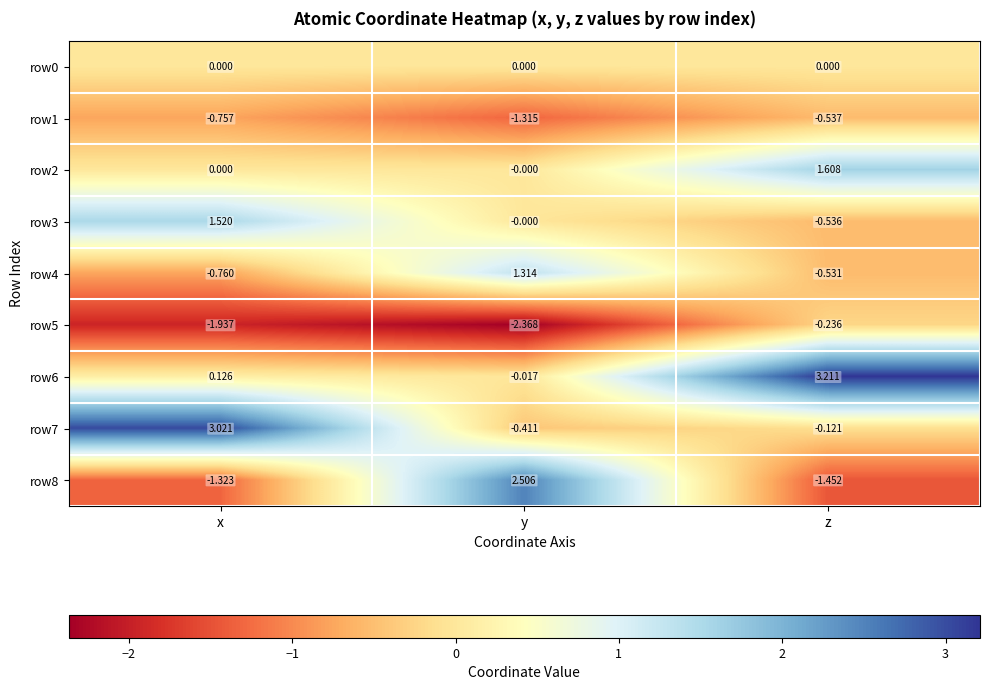

At which category is the sum across all series the highest?

z